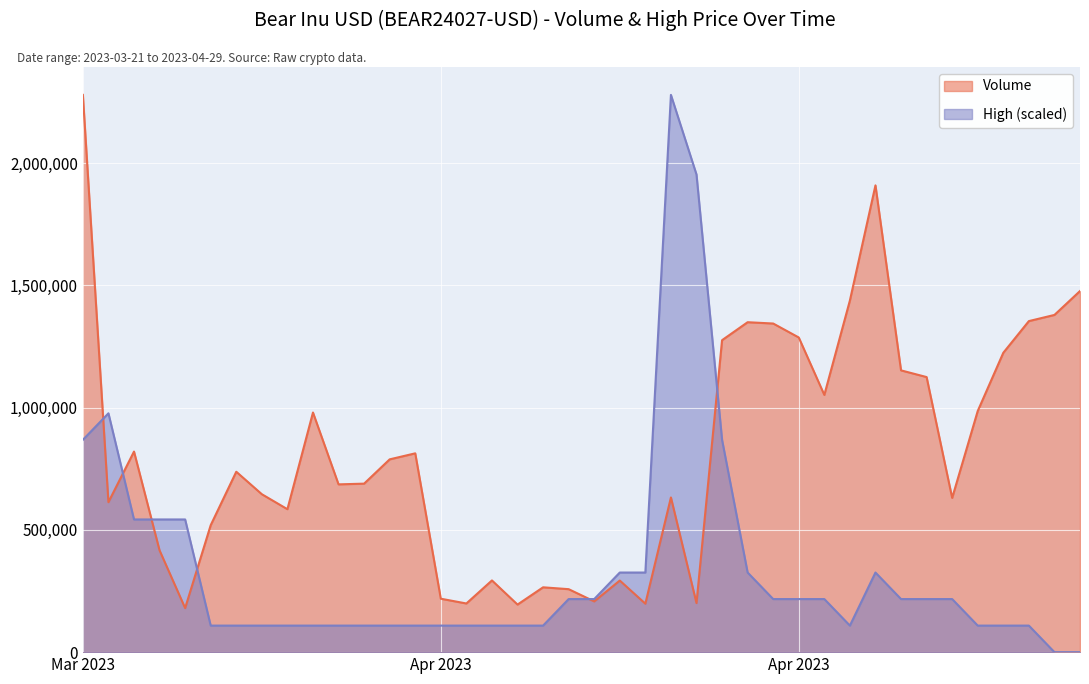

In High, how many points are lower than both neighbors (excluding endpoints)?

1